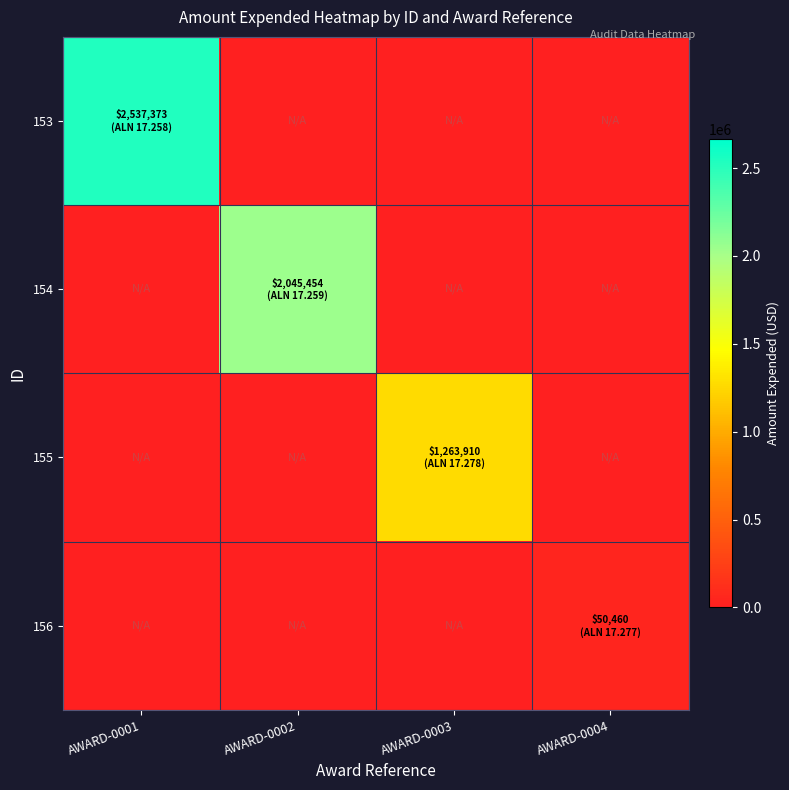

What is the maximum value shown in the chart?

2537373